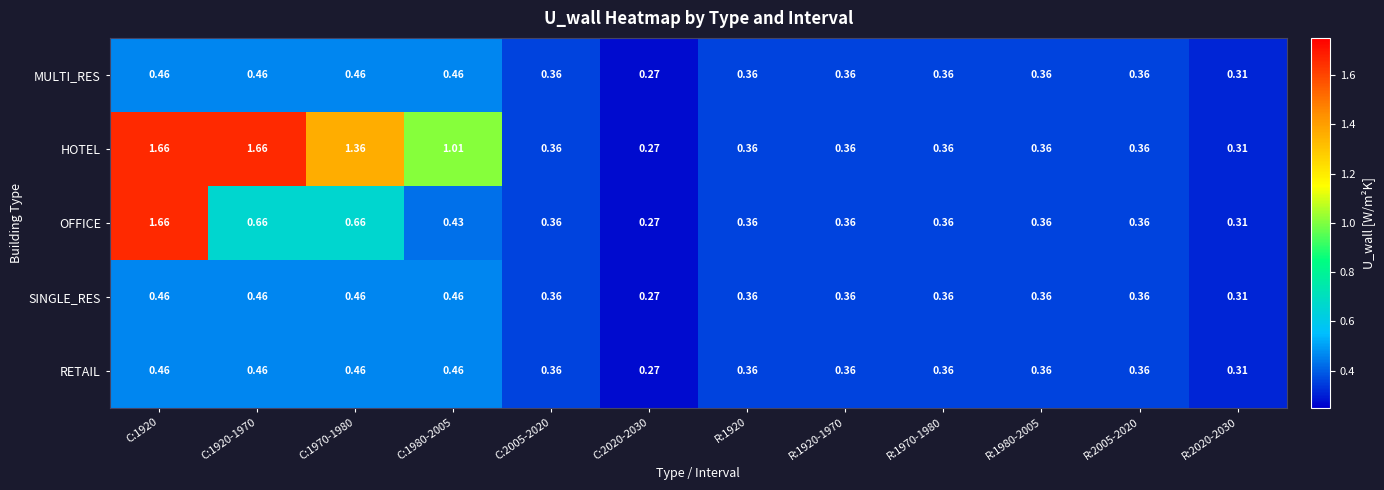

Which series changed the most between C:1920 and C:1920-1970?

OFFICE